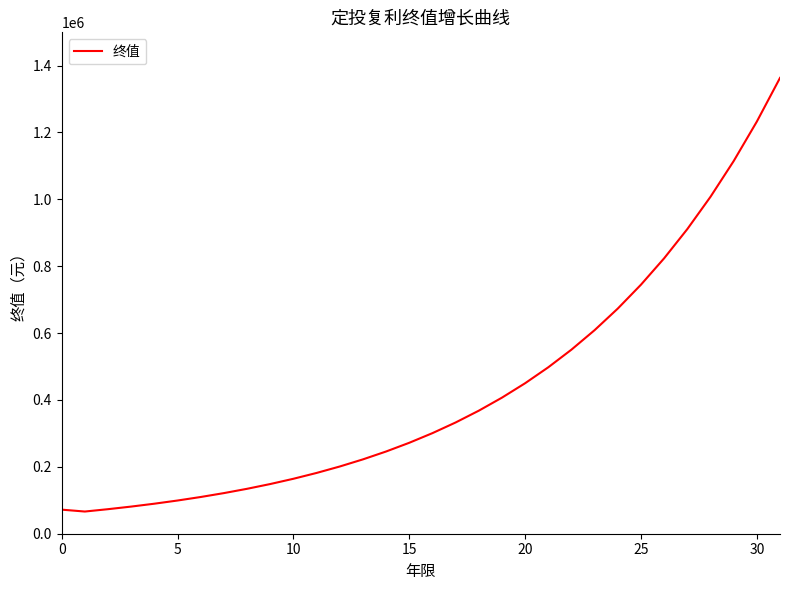

What is the difference between the maximum and minimum values?

1296841.9